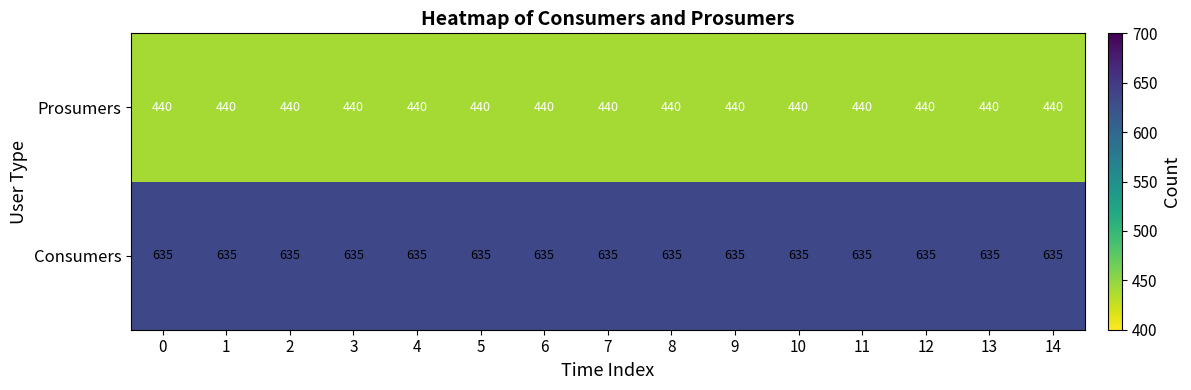

Read the Prosumers value at 1.

440